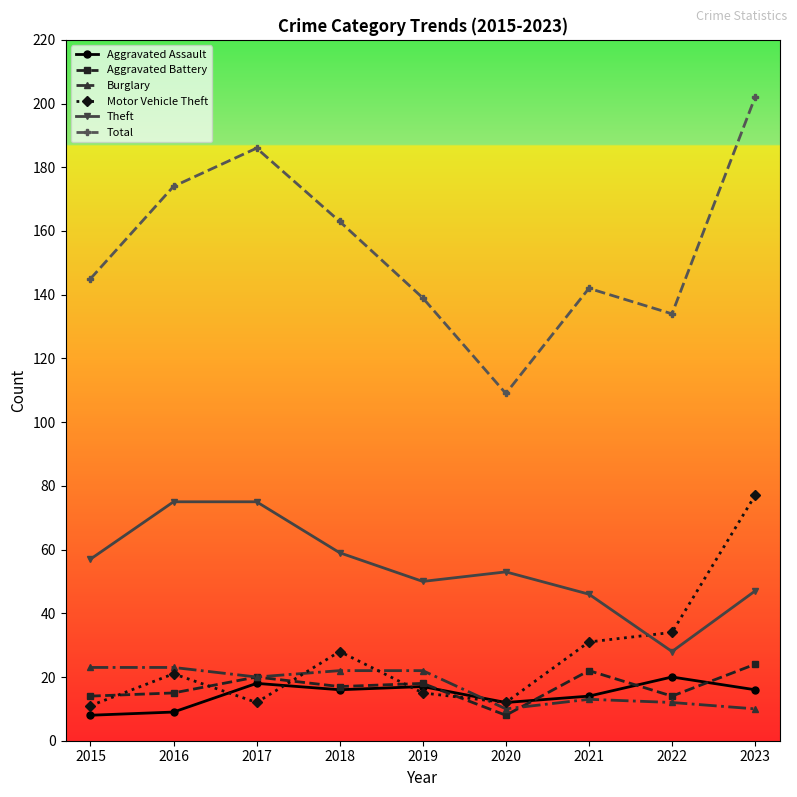

Reading left to right, list all the values displayed in this chart.

Aggravated Assault: 8	9	18	16	17	12	14	20	16
Aggravated Battery: 14	15	20	17	18	8	22	14	24
Burglary: 23	23	20	22	22	10	13	12	10
Motor Vehicle Theft: 11	21	12	28	15	12	31	34	77
Theft: 57	75	75	59	50	53	46	28	47
Total: 145	174	186	163	139	109	142	134	202